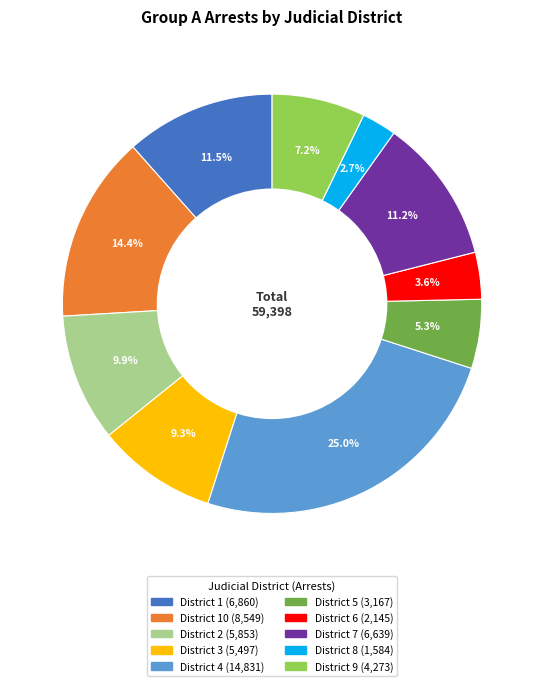

Is there a majority slice in this chart?

No